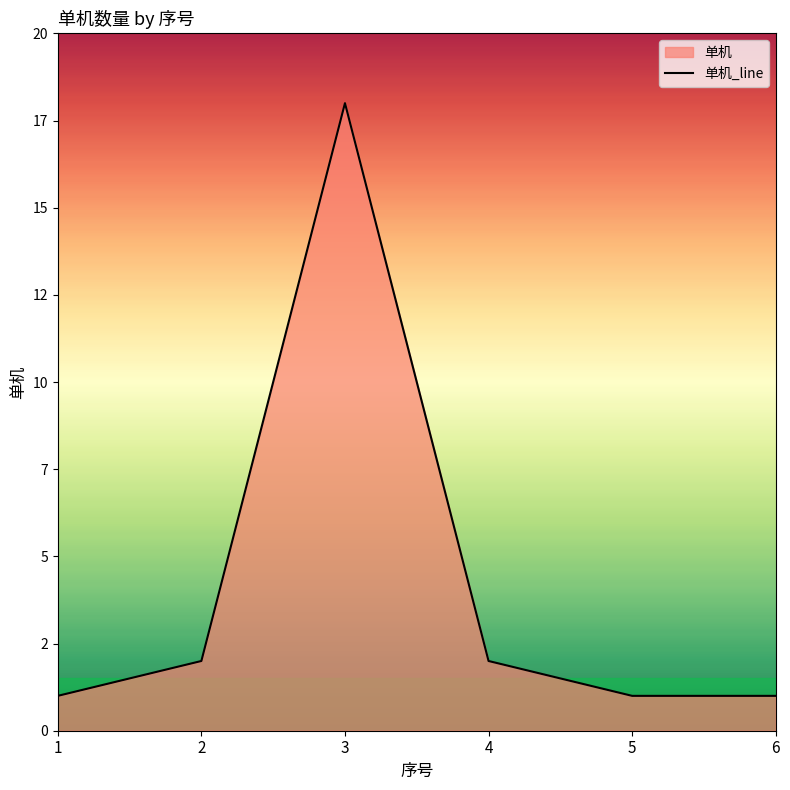

Does the chart display data point markers on the line(s)?

No